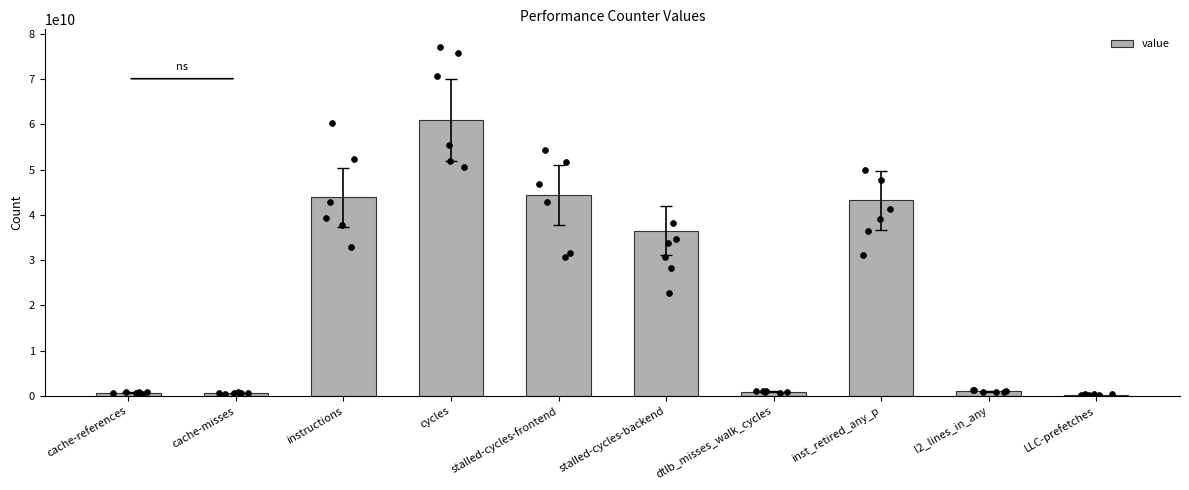

What is the ratio of the value at cycles to the value at LLC-prefetches?

225.5